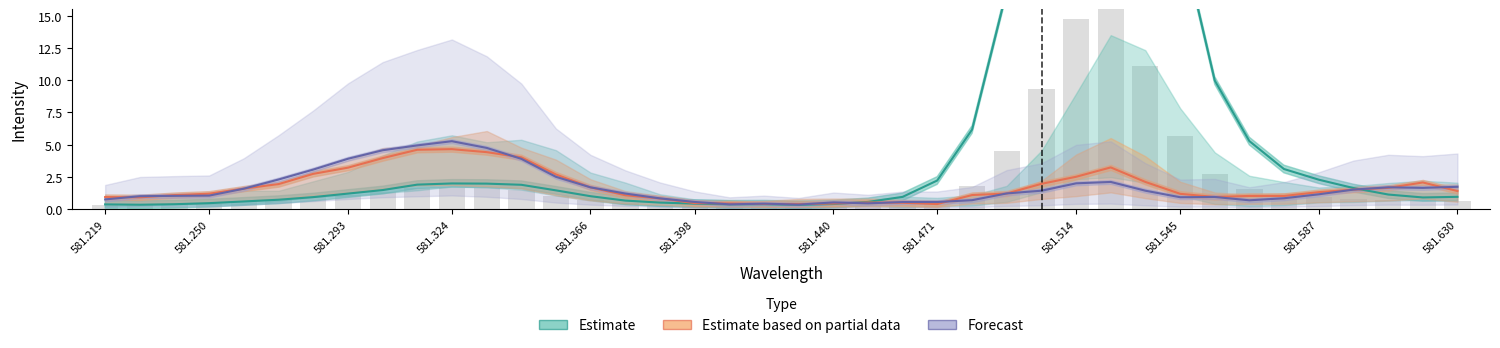

The Estimate based on partial data series shows 0.2 at 581.398. True or false?

False